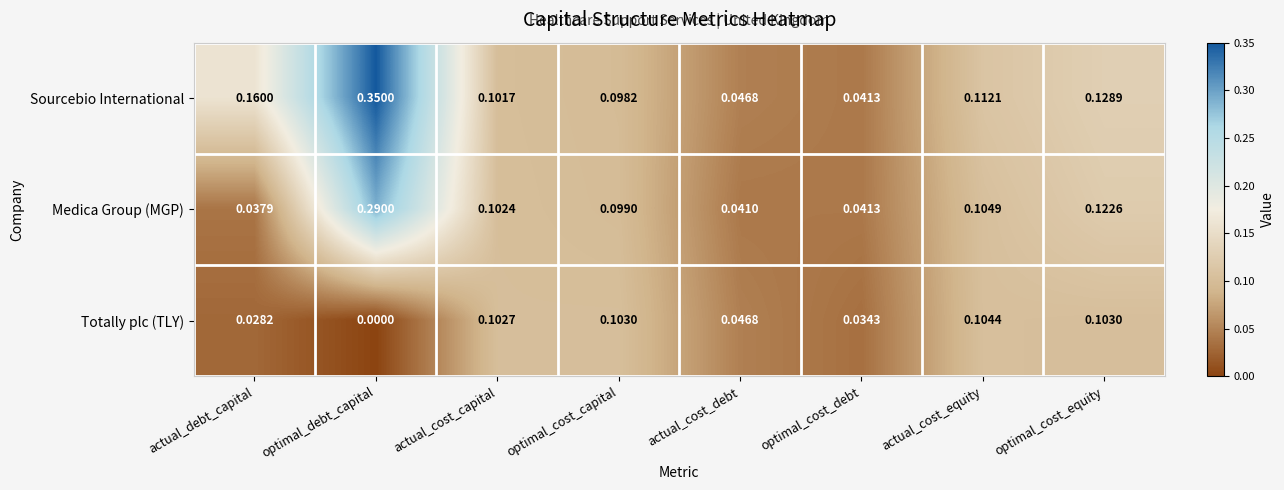

Which series has the largest total across all categories?

Sourcebio International